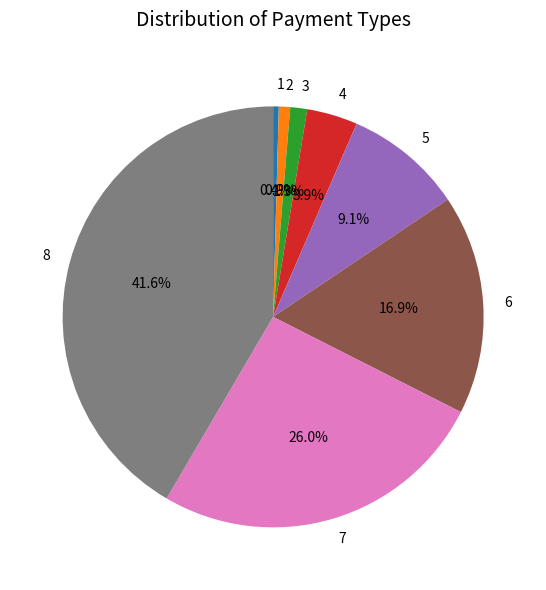

Is there a majority slice in this chart?

No